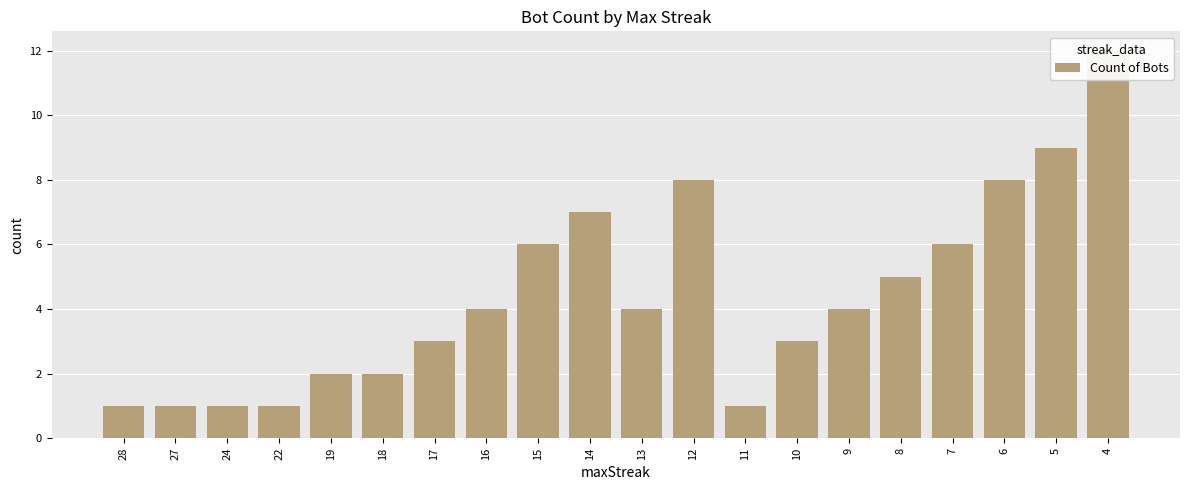

Which has a higher value, 27 or 22?

27